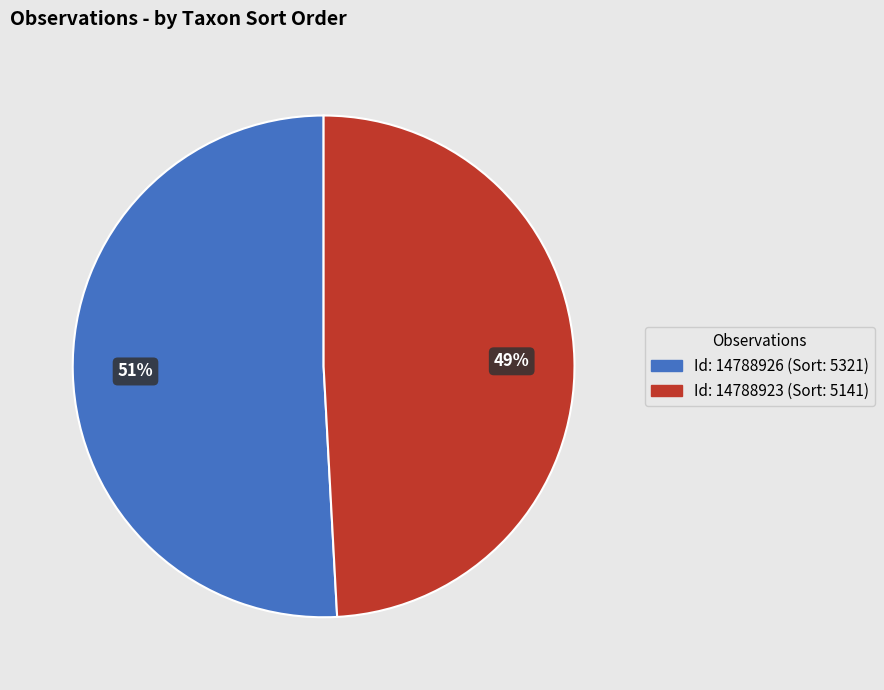

Does any single category account for the majority?

Yes